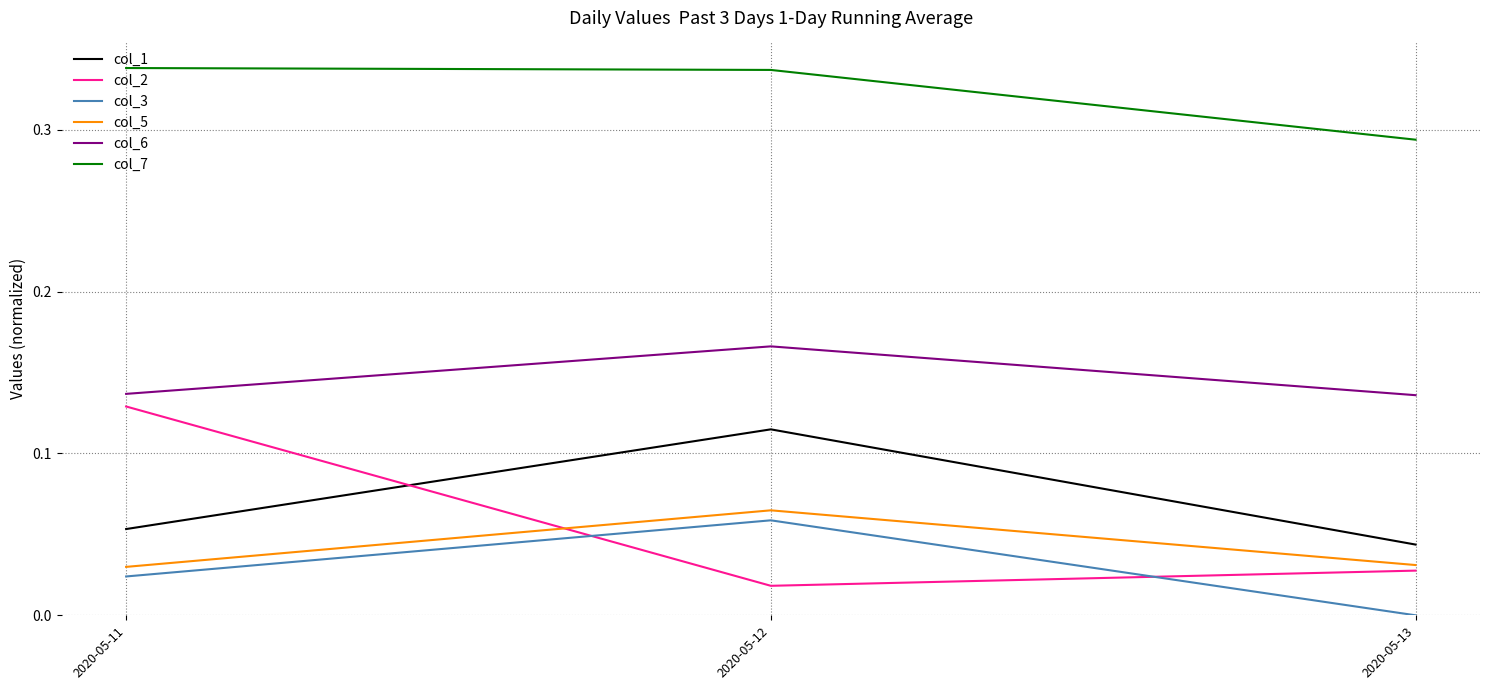

Which category has the highest value in the col_1 series?

2020-05-12